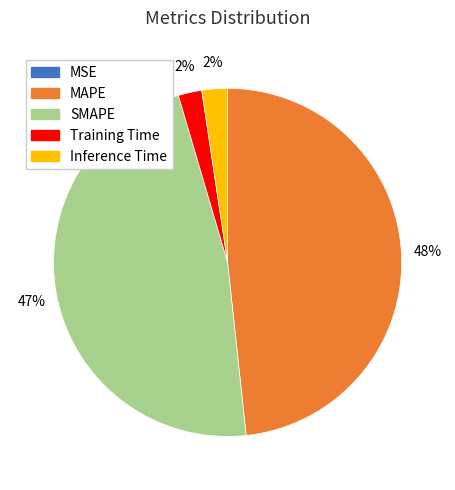

Approximately how many times larger is the value at SMAPE compared to MAPE?

1.0